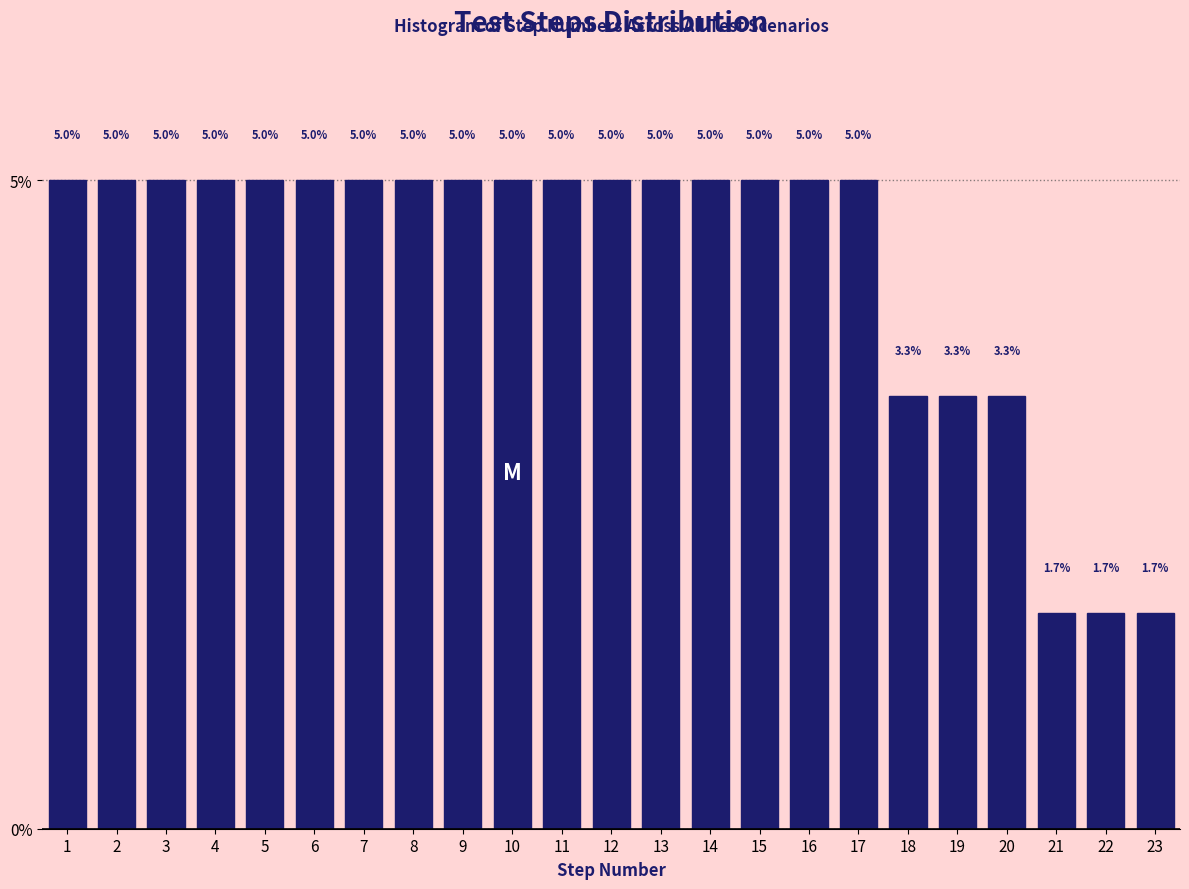

Reading right to left, what are all the values shown in this chart?

23=1.7	22=1.7	21=1.7	20=3.3	19=3.3	18=3.3	17=5.0	16=5.0	15=5.0	14=5.0	13=5.0	12=5.0	11=5.0	10=5.0	9=5.0	8=5.0	7=5.0	6=5.0	5=5.0	4=5.0	3=5.0	2=5.0	1=5.0